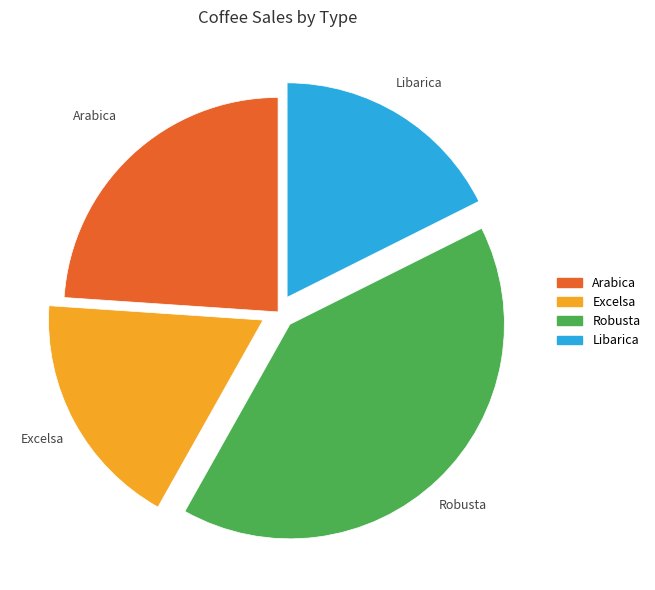

Is the sum of Arabica and Robusta greater than half?

Yes